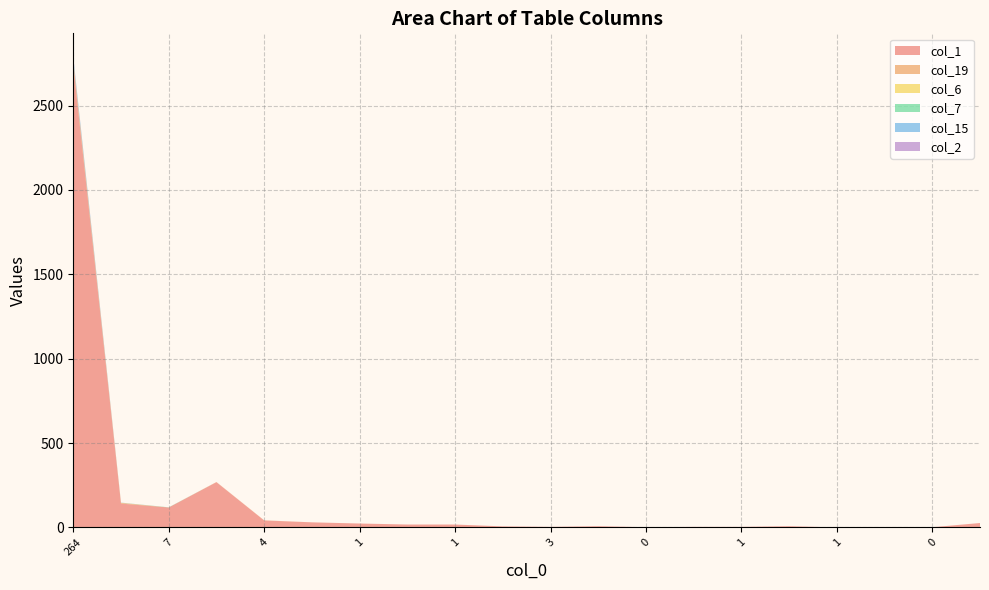

Reading right to left, transcribe all the data shown in this chart.

col_1: 26	1	2	0	7	3	3	1	7	3	6	17	17	23	30	41	268	118	141	2739
col_19: 0	0	0	0	0	0	0	0	0	0	0	0	0	0	0	1	1	0	4	24
col_6: 0	0	0	0	0	0	0	0	0	0	0	0	0	0	0	0	0	0	1	2
col_7: 0	0	0	0	0	0	0	0	0	0	0	0	0	0	0	0	0	1	0	2
col_15: 0	0	0	0	0	0	0	0	0	0	0	0	0	0	0	0	0	0	1	17
col_2: 0	0	0	0	0	0	0	0	0	0	0	0	0	0	0	0	0	0	0	5